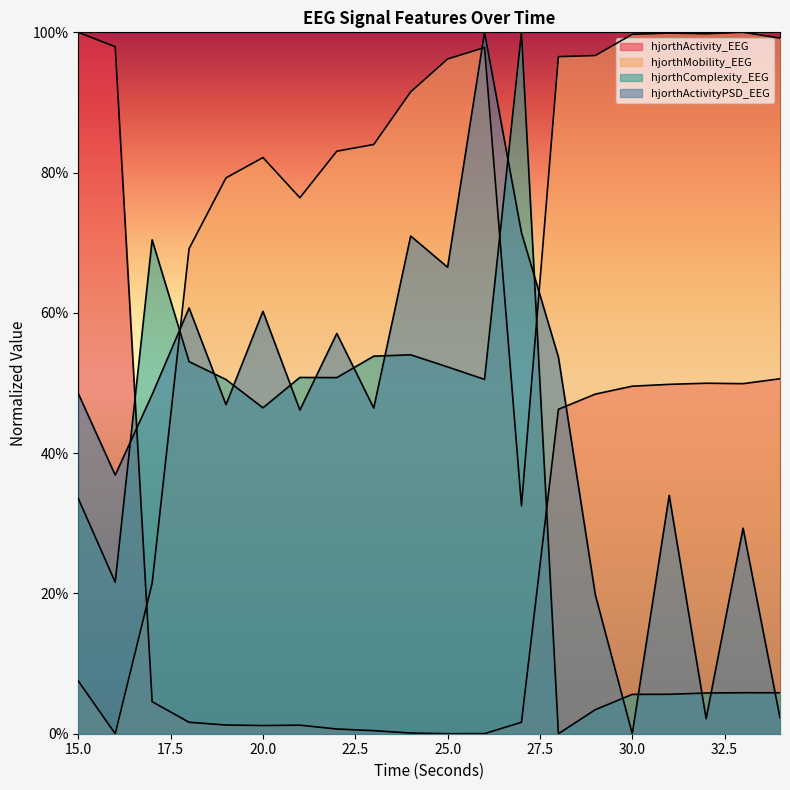

What is the total value across all series at 28?

2.0